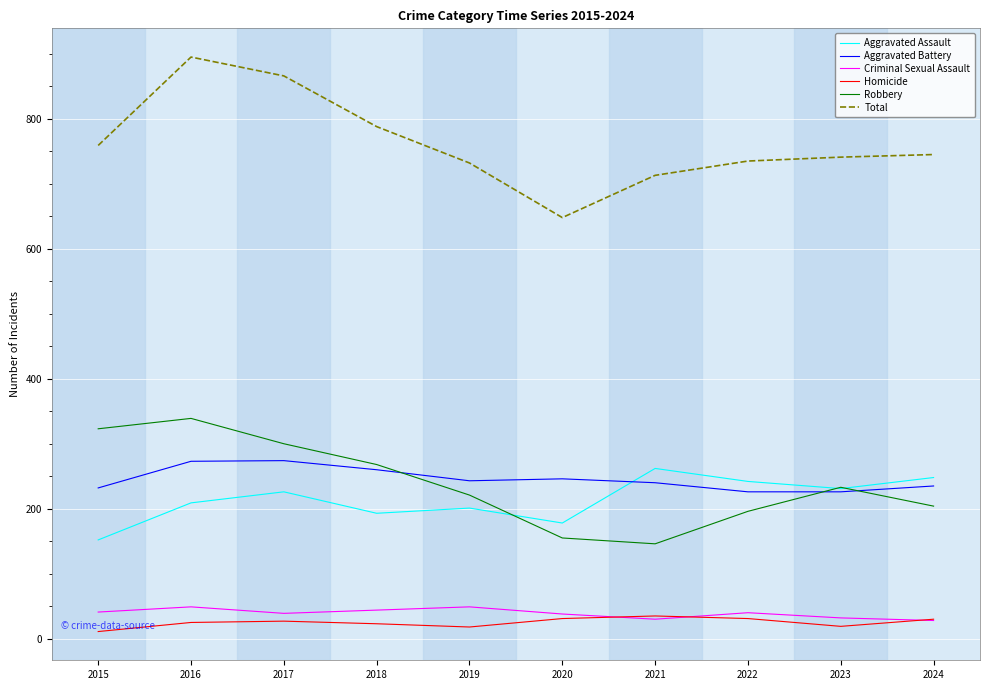

What are all the series names shown in the legend?

Aggravated Assault, Aggravated Battery, Criminal Sexual Assault, Homicide, Robbery, Total